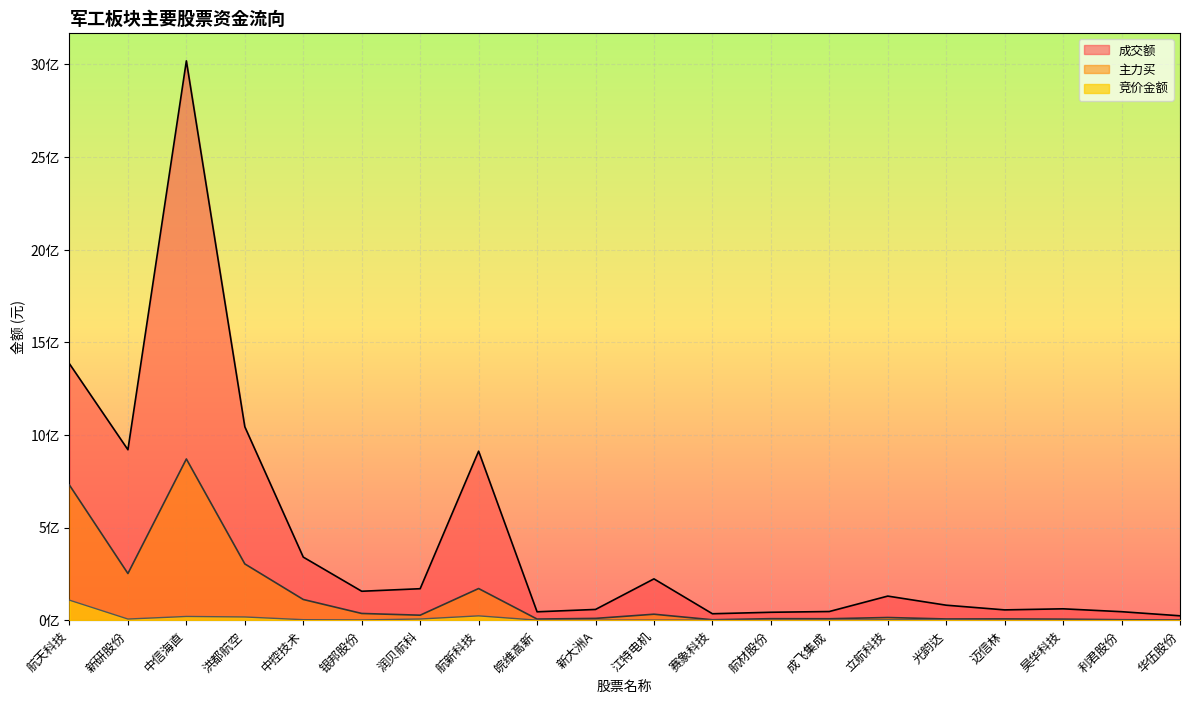

What is the difference between the 主力买 values at 航材股份 and 赛象科技?

5848766